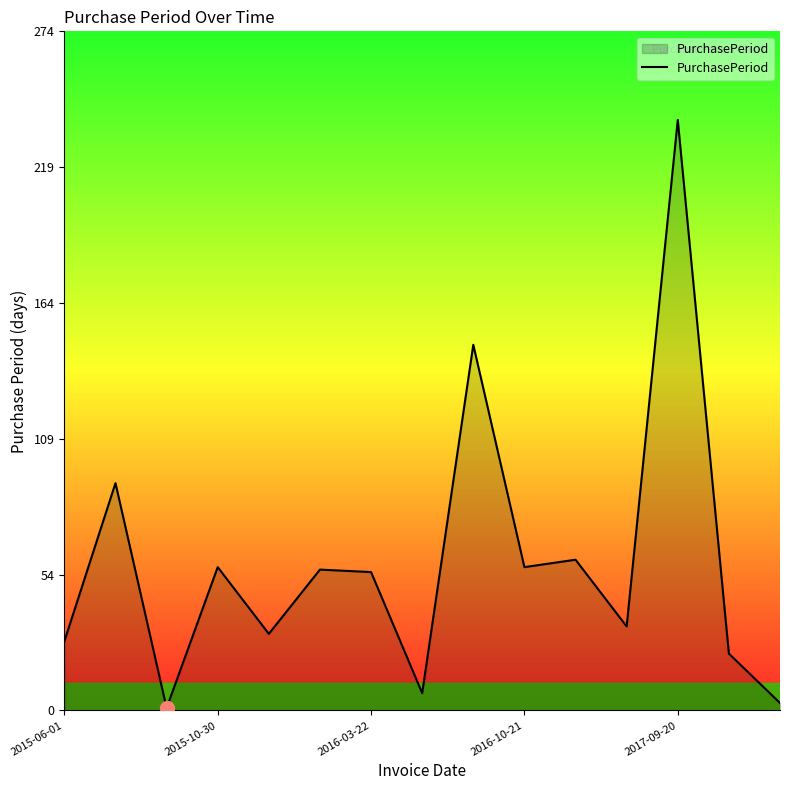

What is the difference between the maximum and minimum values?

238